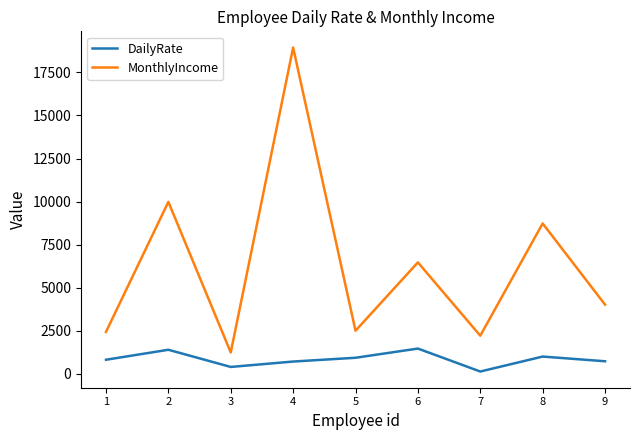

Which category has the highest value in the MonthlyIncome series?

4